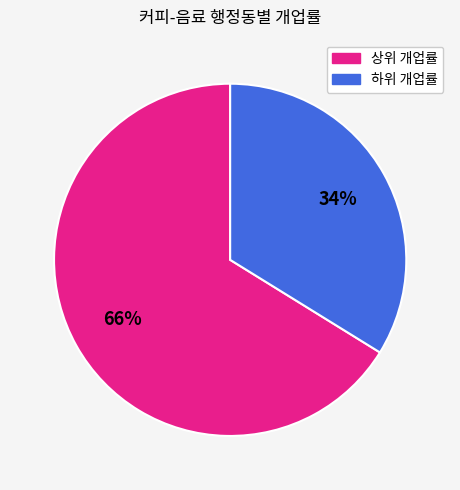

To the nearest percent, what is the difference between the largest and smallest slice percentages?

32%